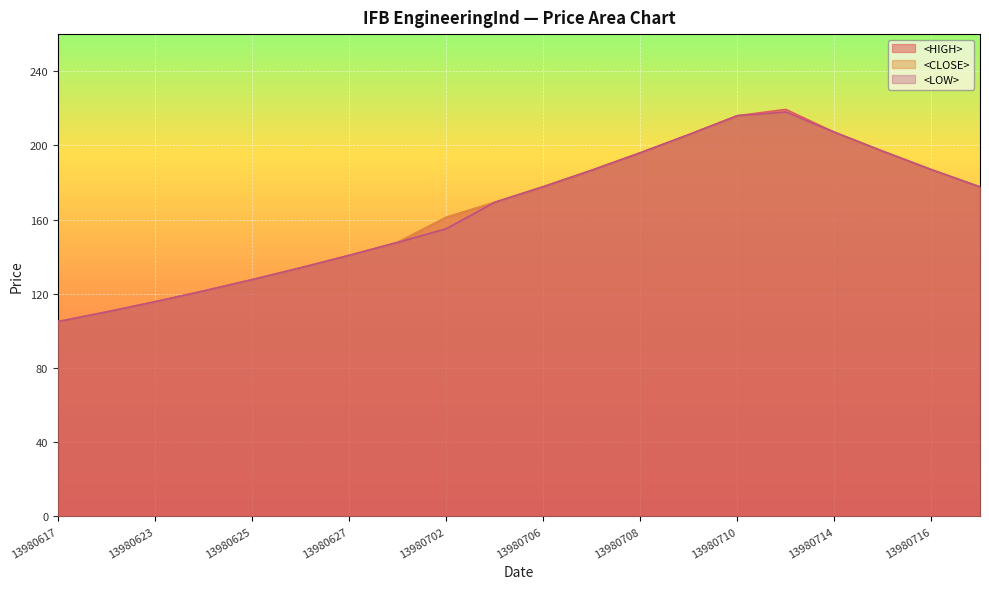

What is the sum of all <LOW> values?

3295.3